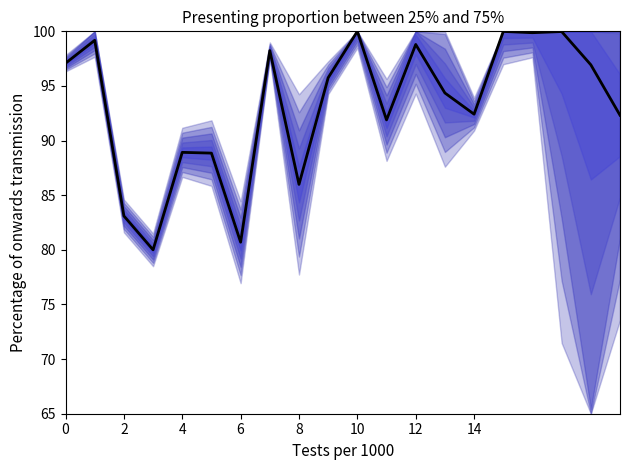

Between 16 and 10, which is larger?

10